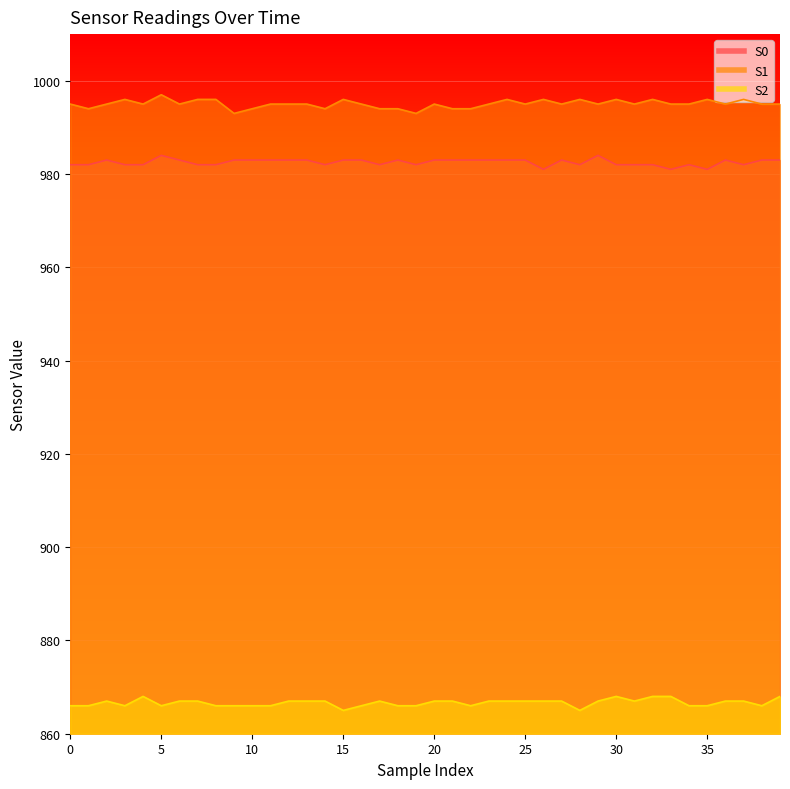

How many lines are shown in the chart?

3